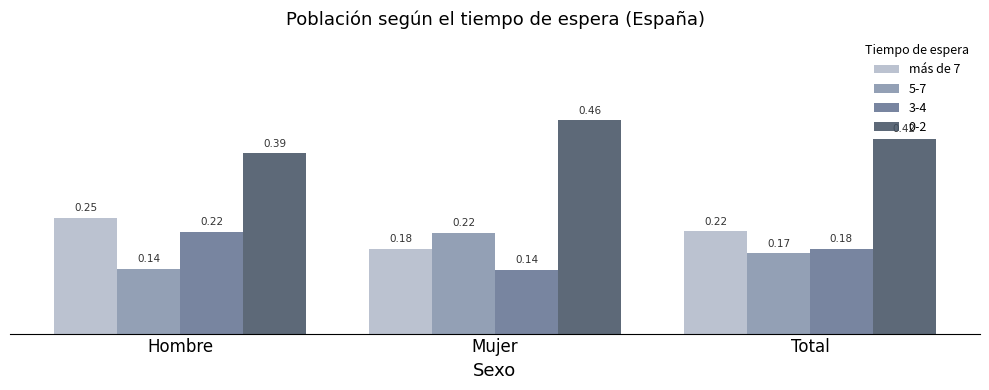

What is the sum of all 0-2 values?

1.3